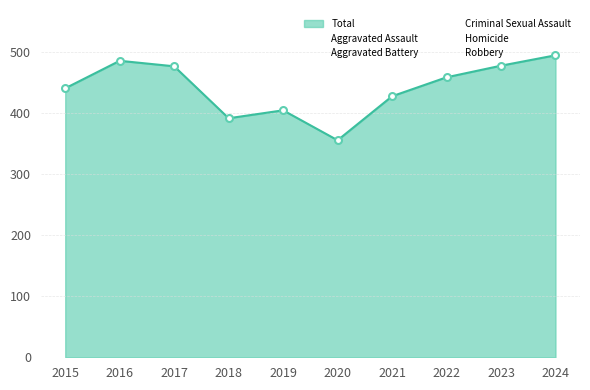

Rank the series at 2017 from lowest to highest value.

Homicide, Criminal Sexual Assault, Aggravated Assault, Robbery, Aggravated Battery